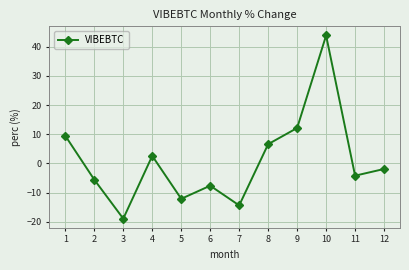

How many values are above zero?

5